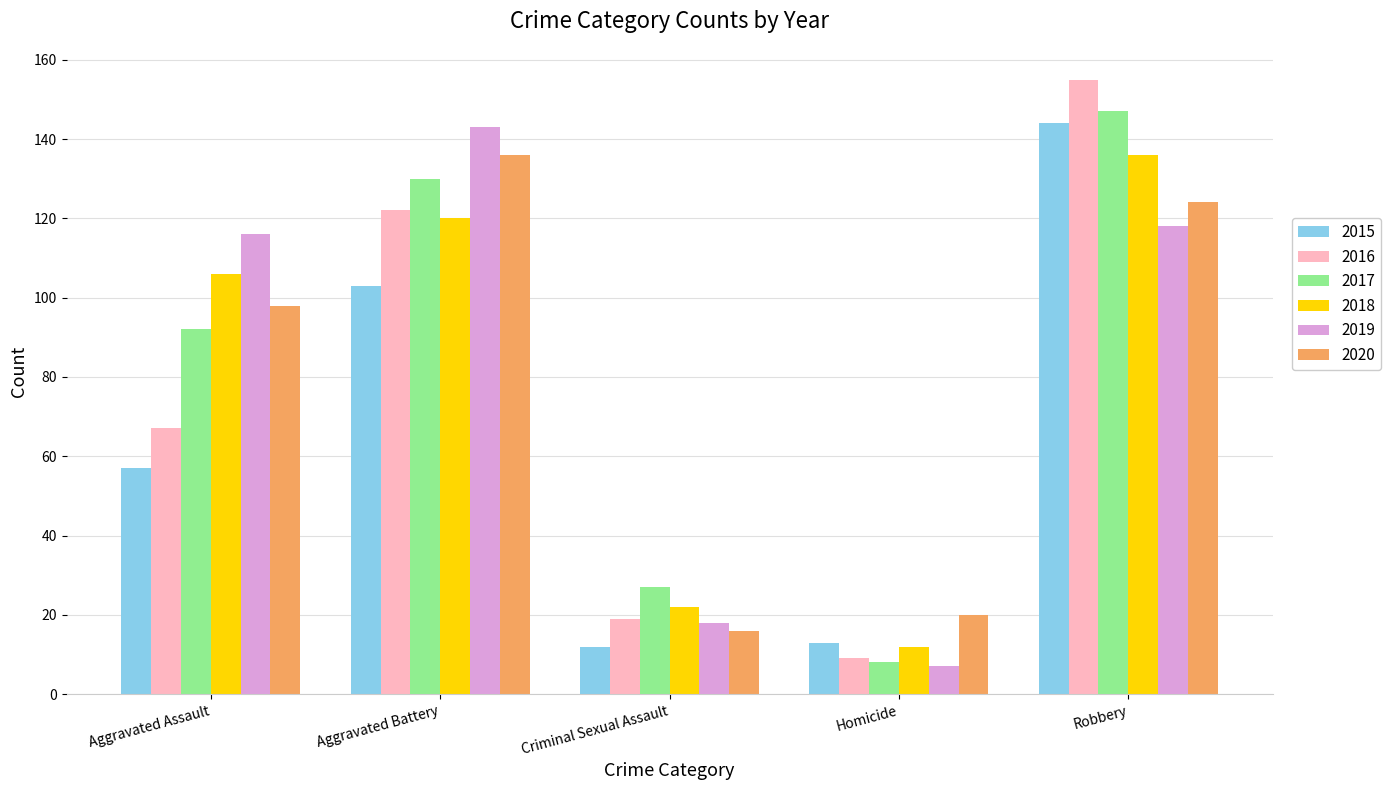

How many data points does each series have?

5